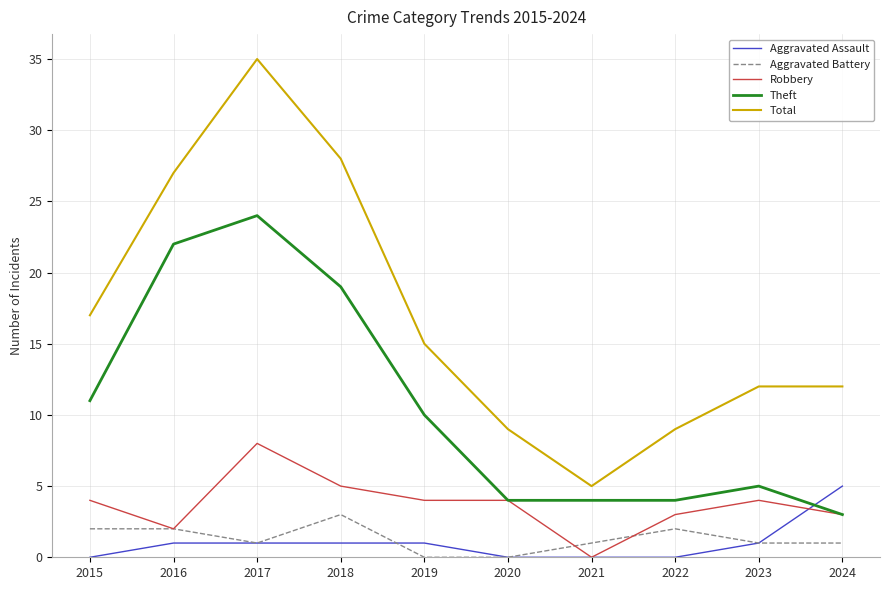

Which series changed the most between 2015 and 2020?

Total